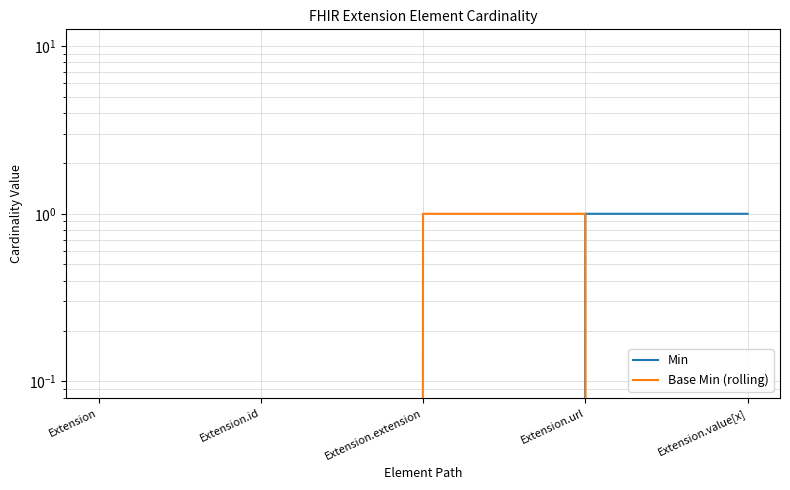

What is the difference between the Min values at Extension.url and Extension.id?

1